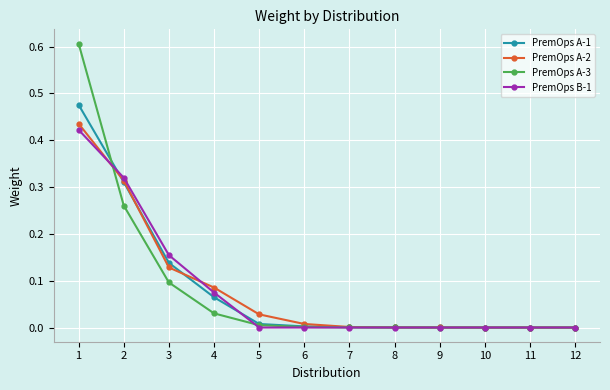

The PremOps B-1 series shows -0.3 at 11. True or false?

False